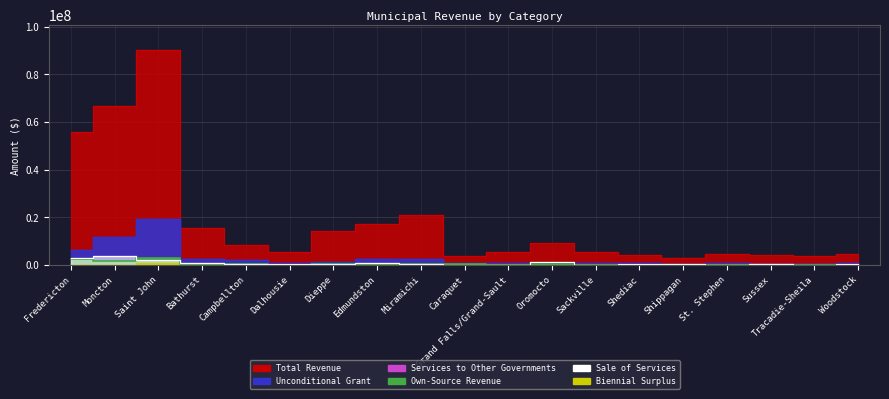

At which category is the sum across all series the highest?

Saint John